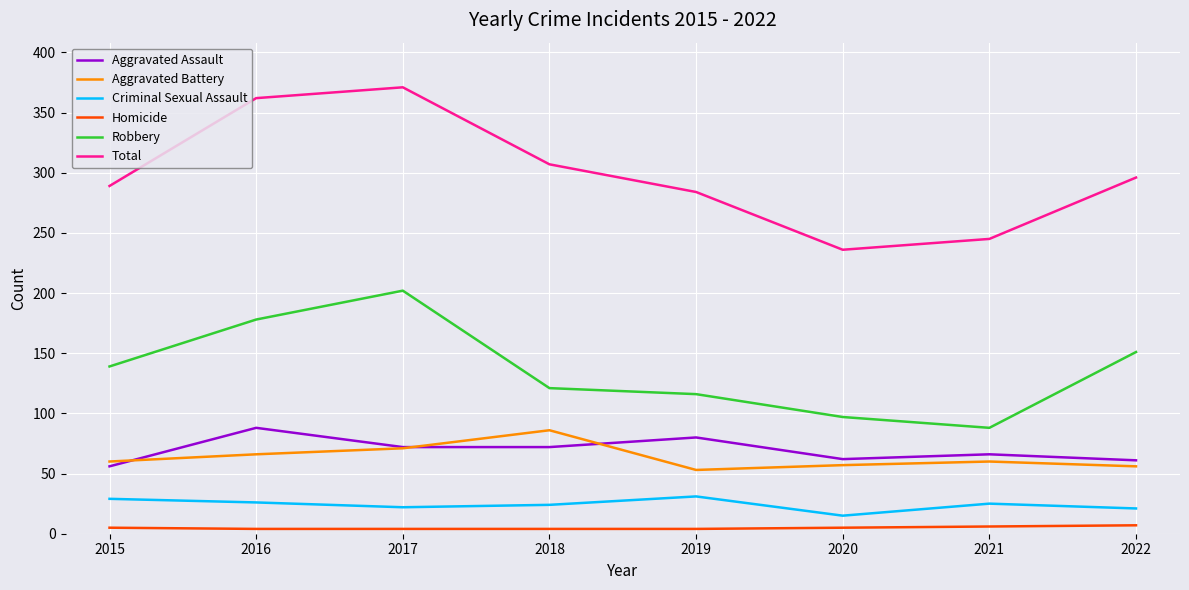

Does the chart have visible grid lines?

Yes